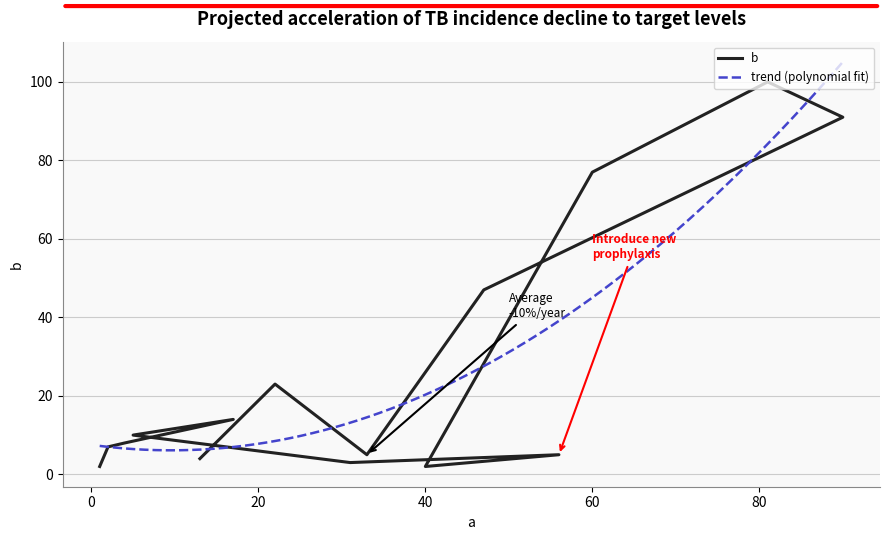

Is this an area chart (filled region under the line)?

No